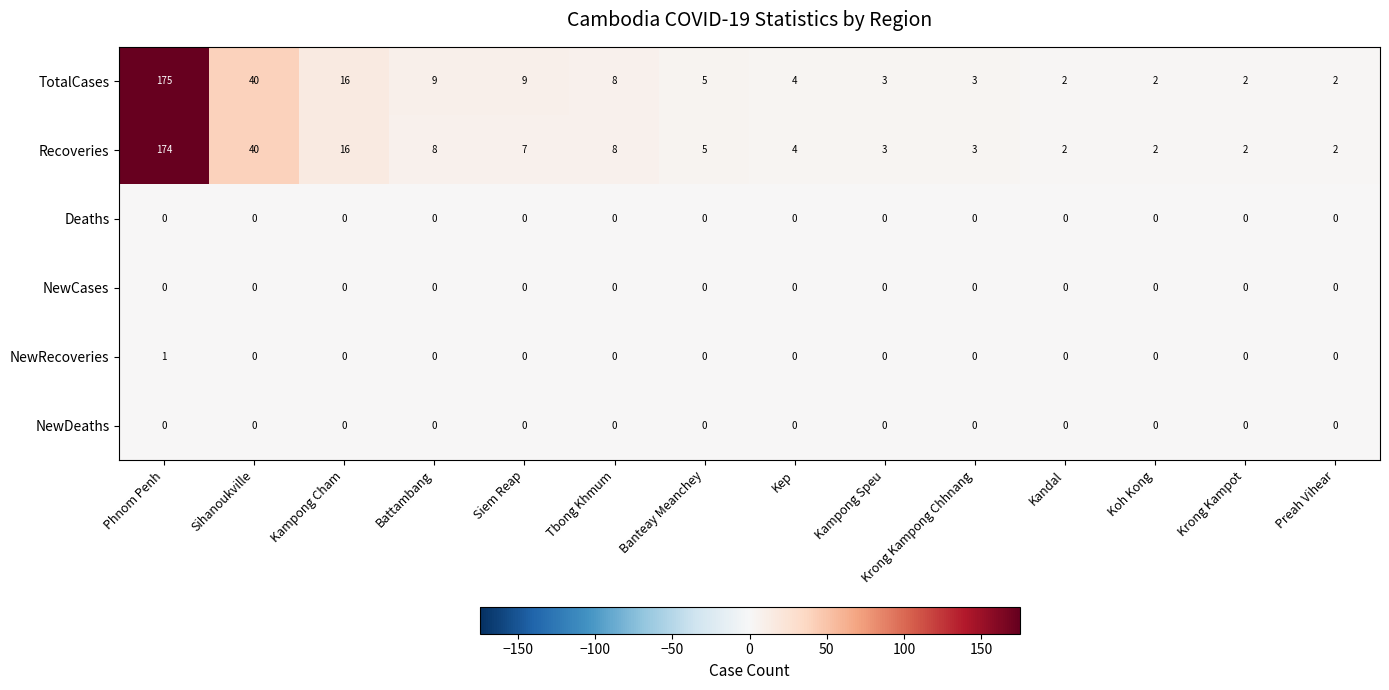

At which label does TotalCases first exceed 5?

Phnom Penh